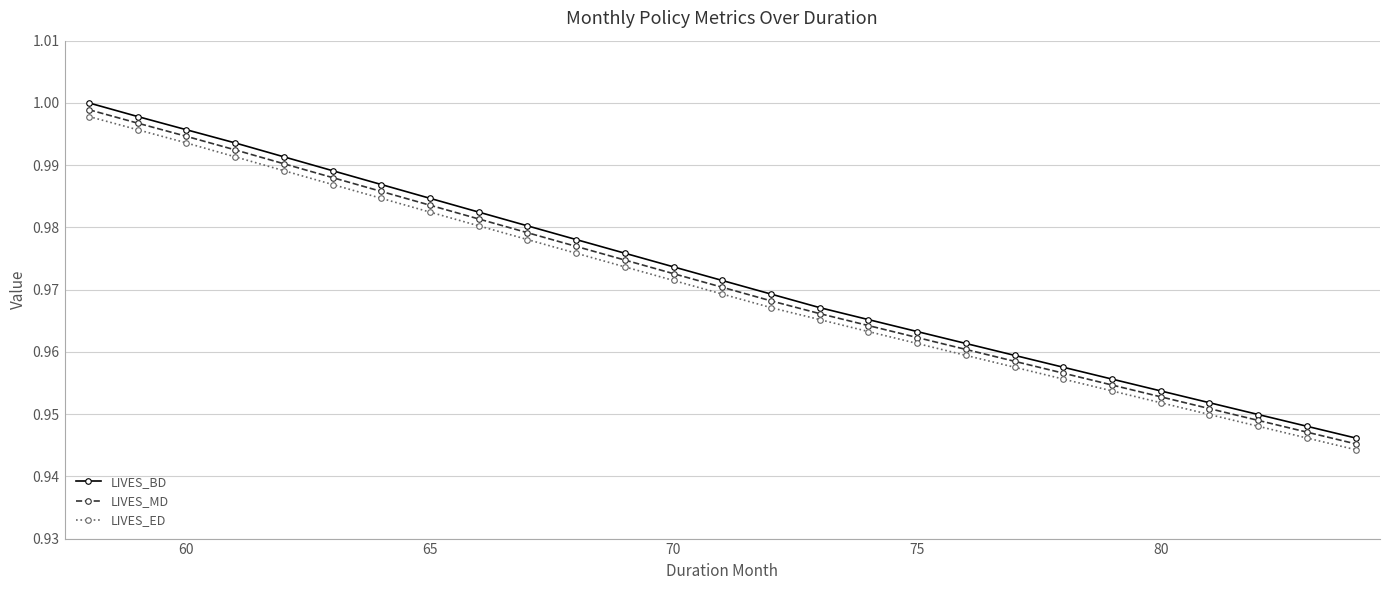

What is the sum of all LIVES_ED values?

26.2